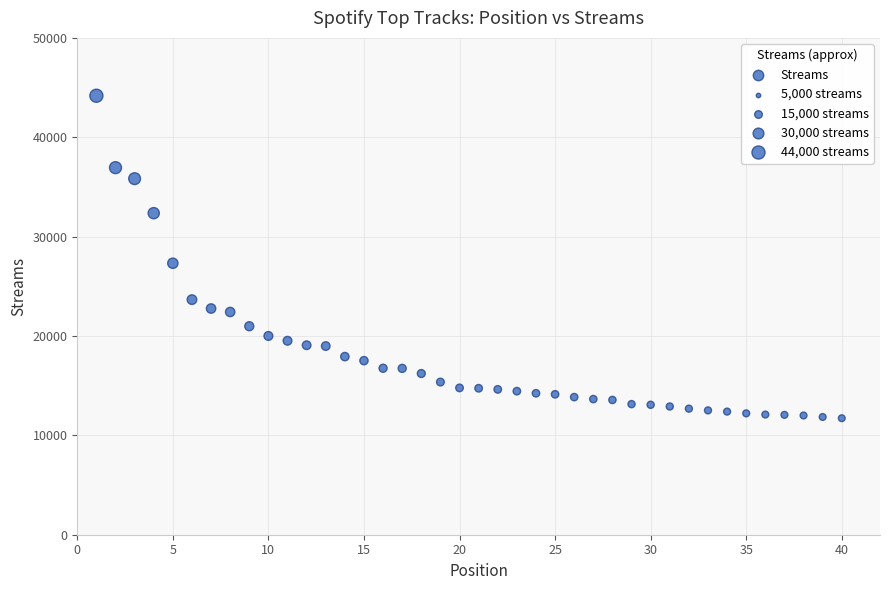

What Y value in the scatter plot is closest to 27951?

27322